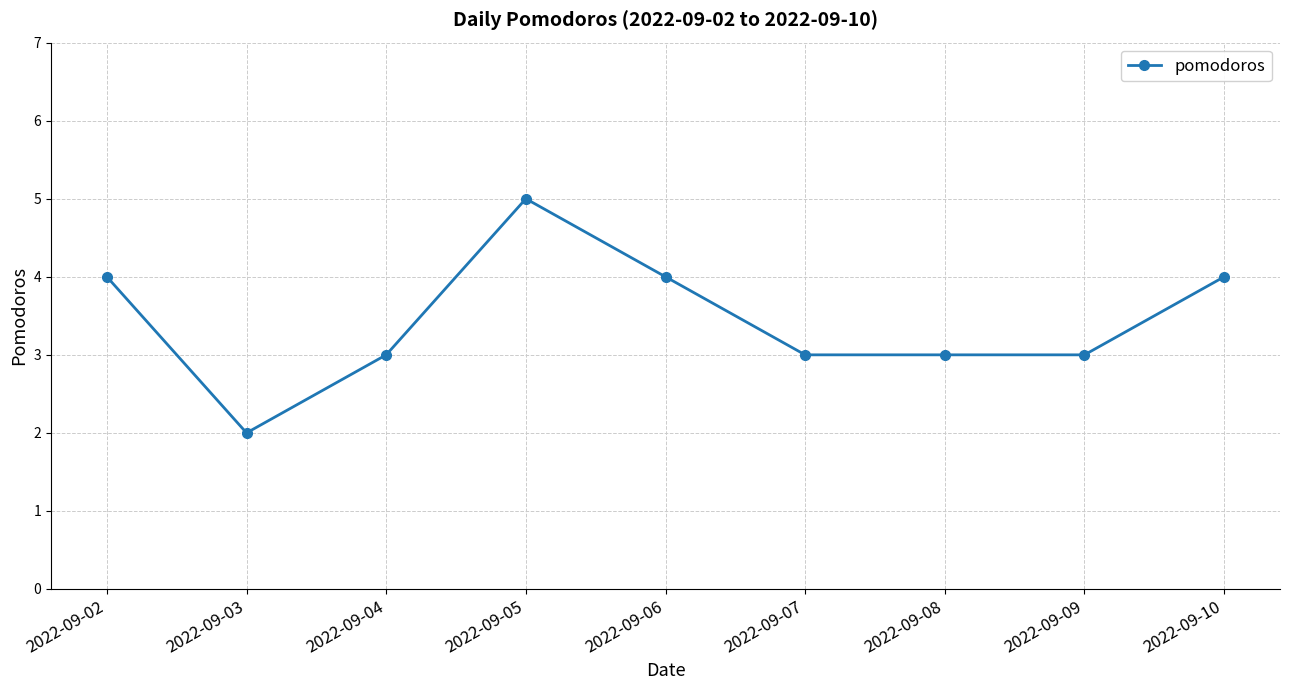

How many values are between 3 and 4?

7